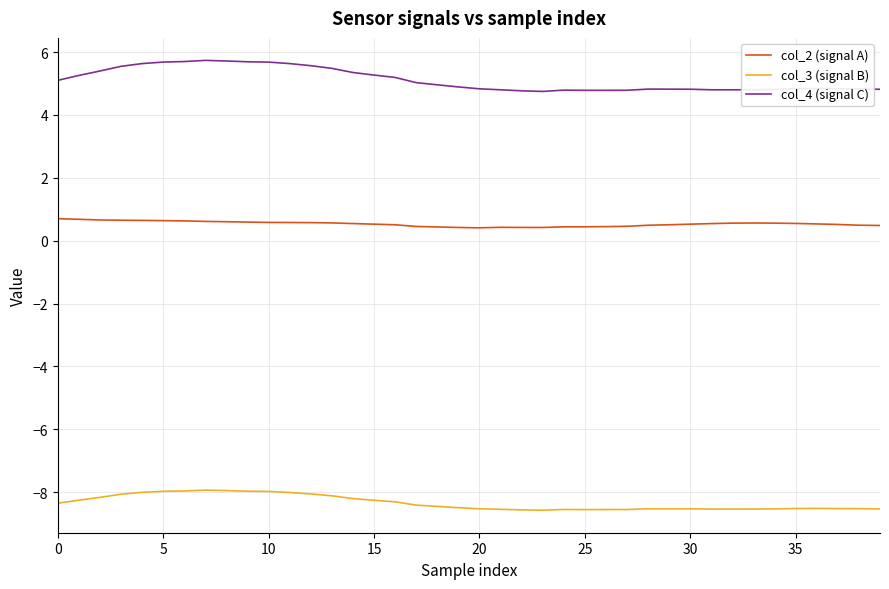

True or false: col_3 (signal B) and col_2 (signal A) intersect in this chart.

False